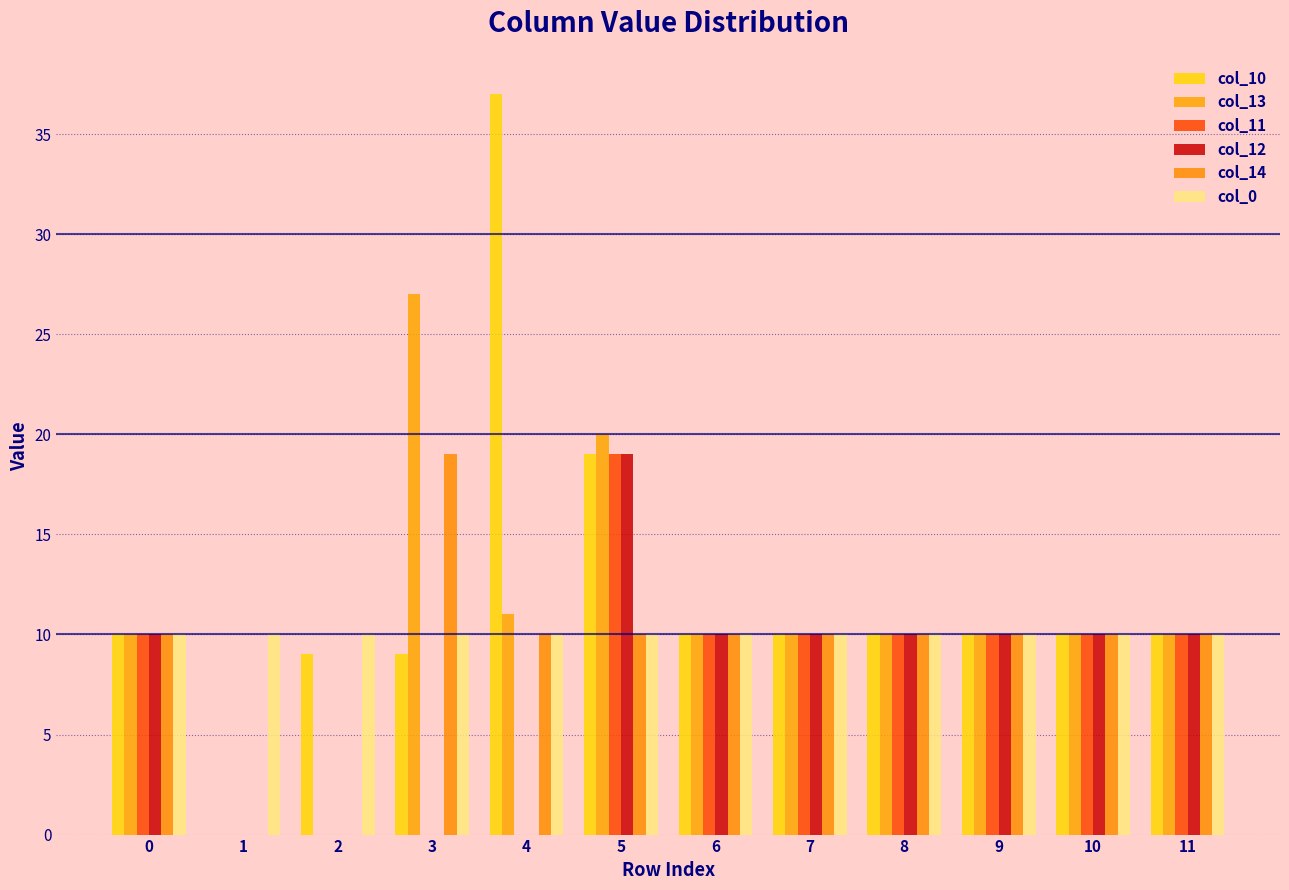

Is it true that col_11 equals 10 at 7?

True